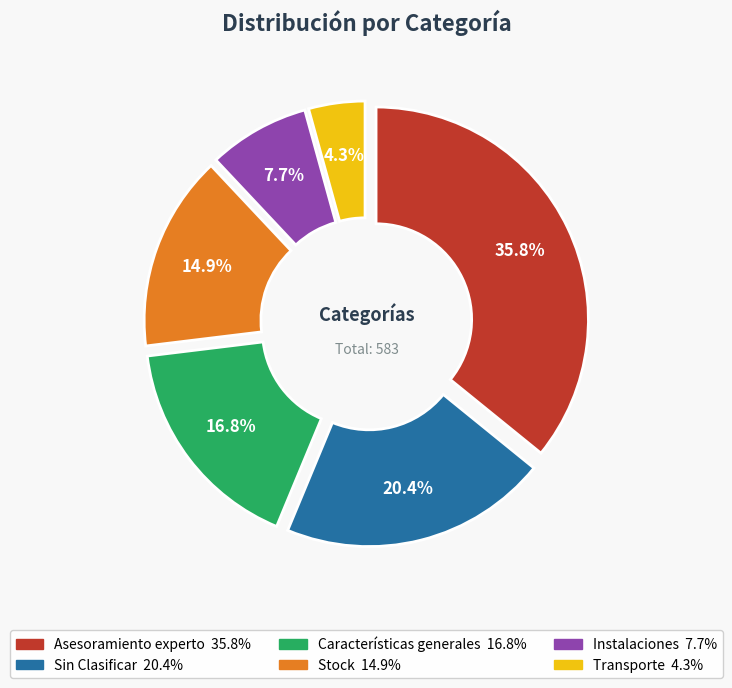

To the nearest percent, what percentage of the pie is Sin Clasificar?

20%